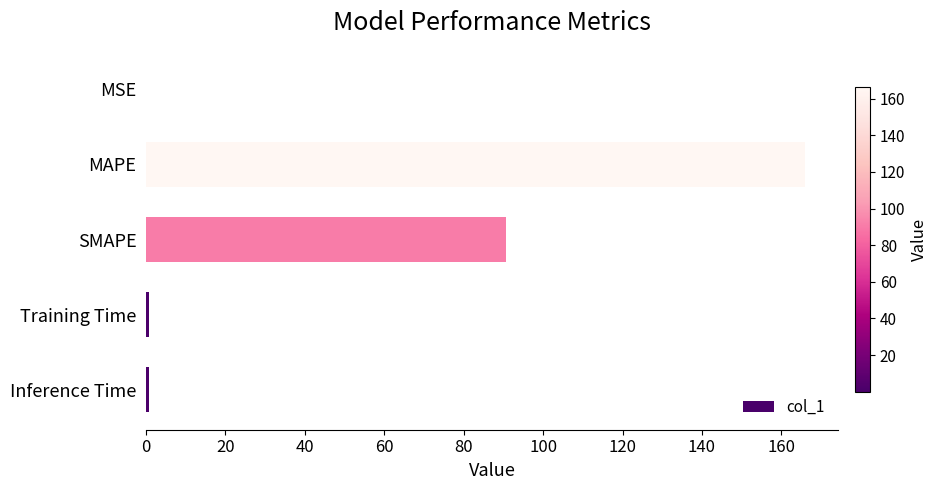

What is the sum of all values?

258.4